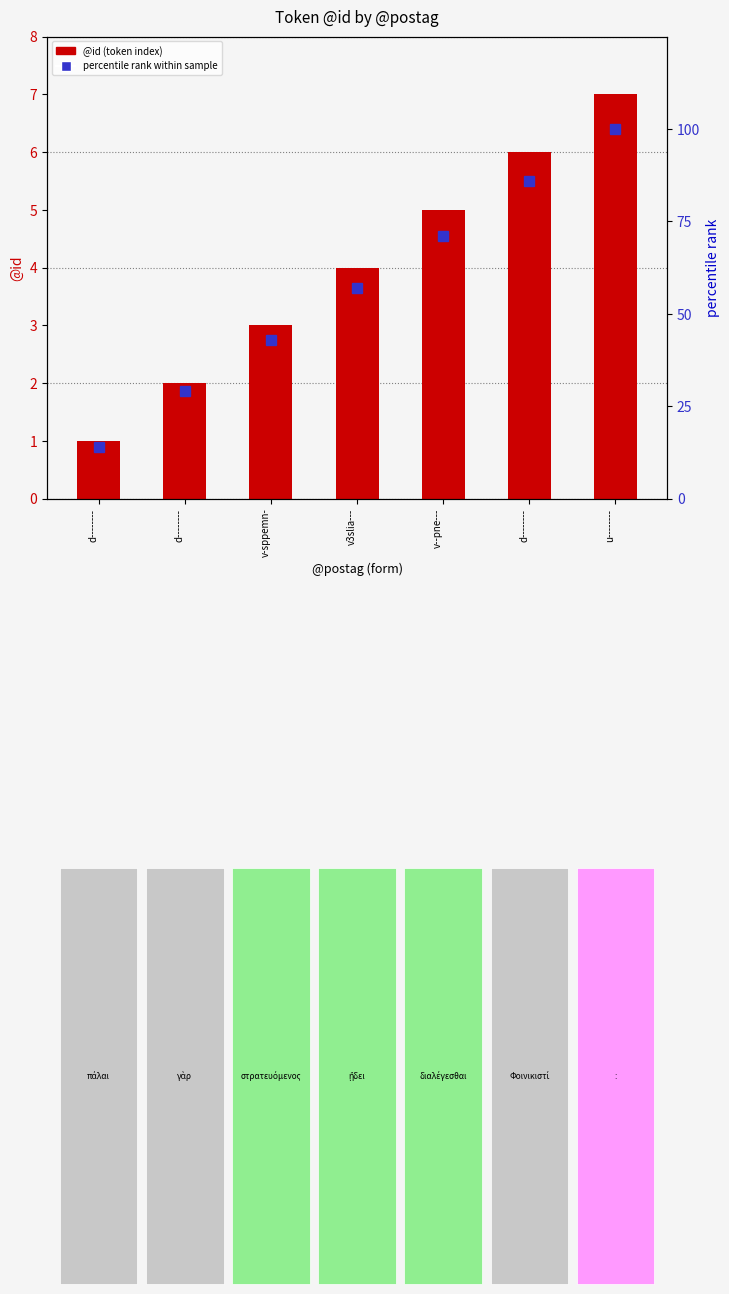

Is the value of @id (token index) at d-------- greater than the value of percentile rank within sample at v--pne---?

No